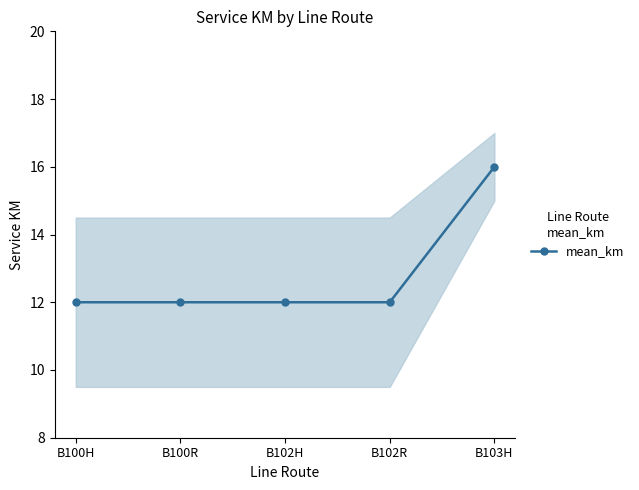

List the labels in order of value, largest first.

B103H, B100H, B100R, B102H, B102R